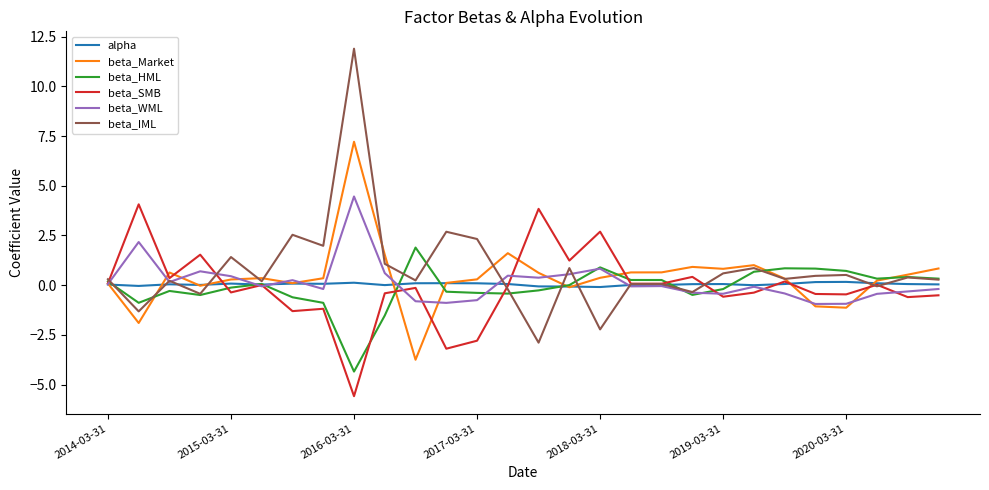

Which series has the largest range (max minus min)?

beta_IML